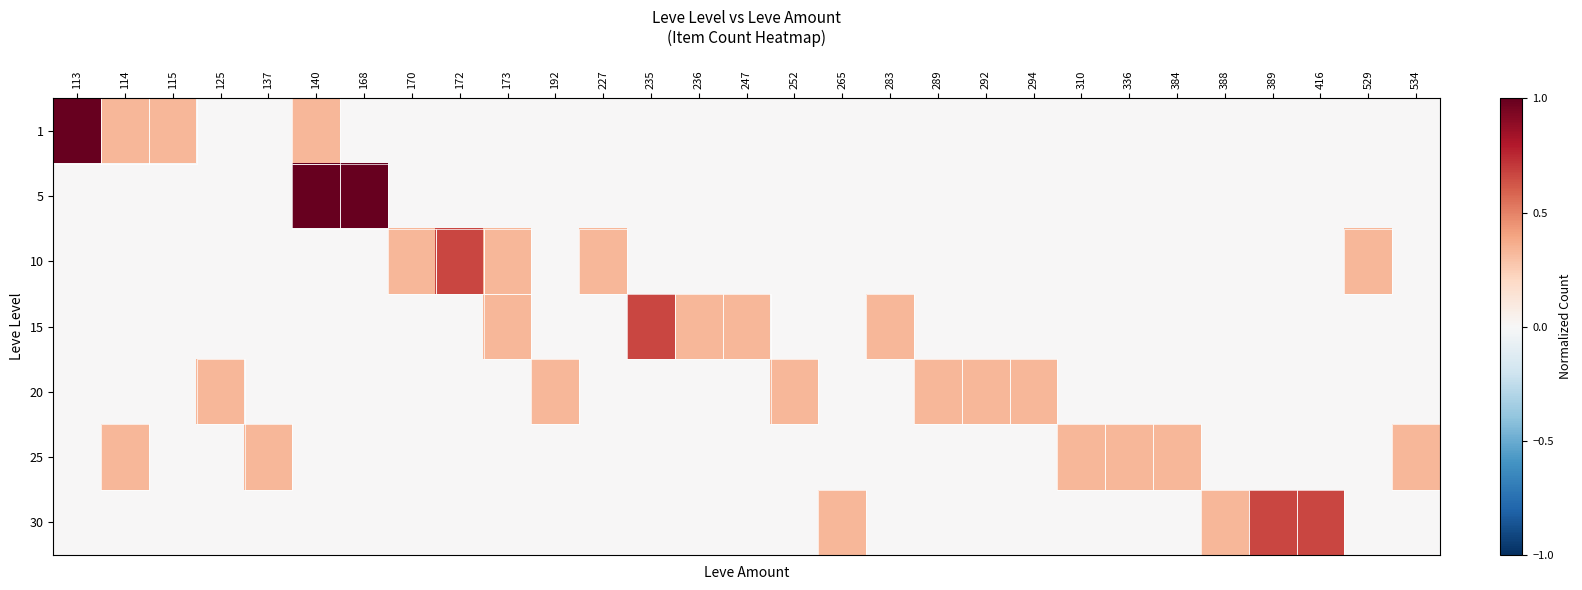

What is the total value across all series at 336?

0.3